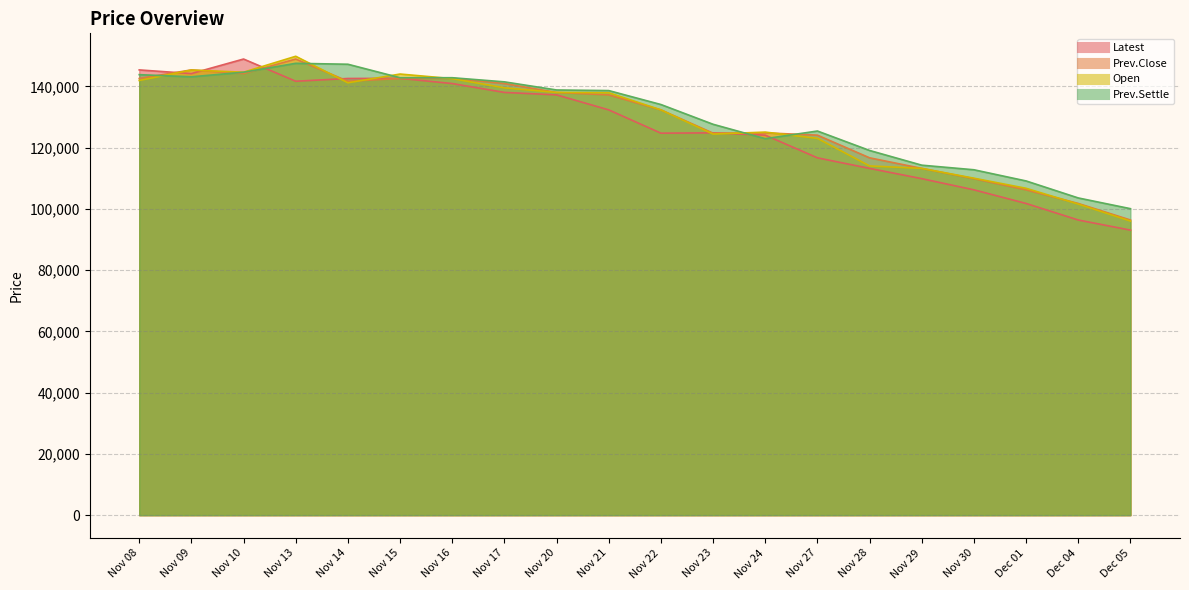

How many data points in Prev.Close are above 137200?

9